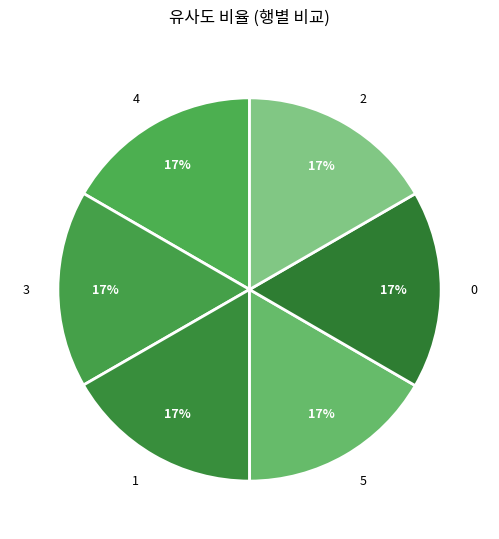

How many slices are in this pie chart?

6